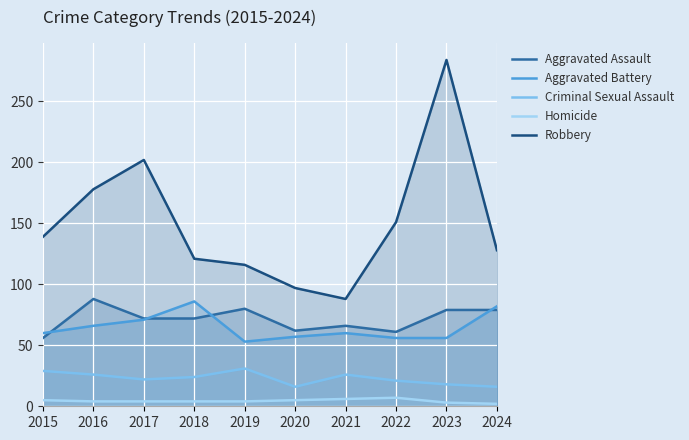

True or false: Homicide has a value of 3 at 2023.

True